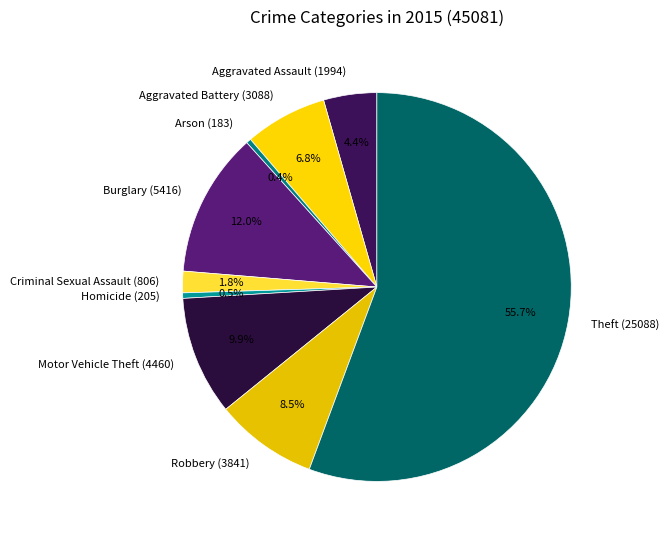

Is the sum of Robbery and Aggravated Battery greater than half?

No